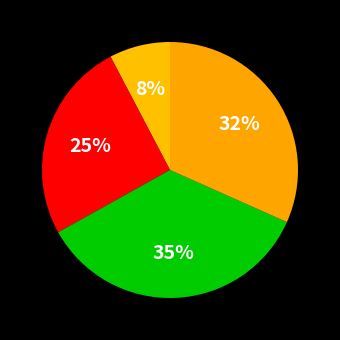

How many slices are in this pie chart?

4